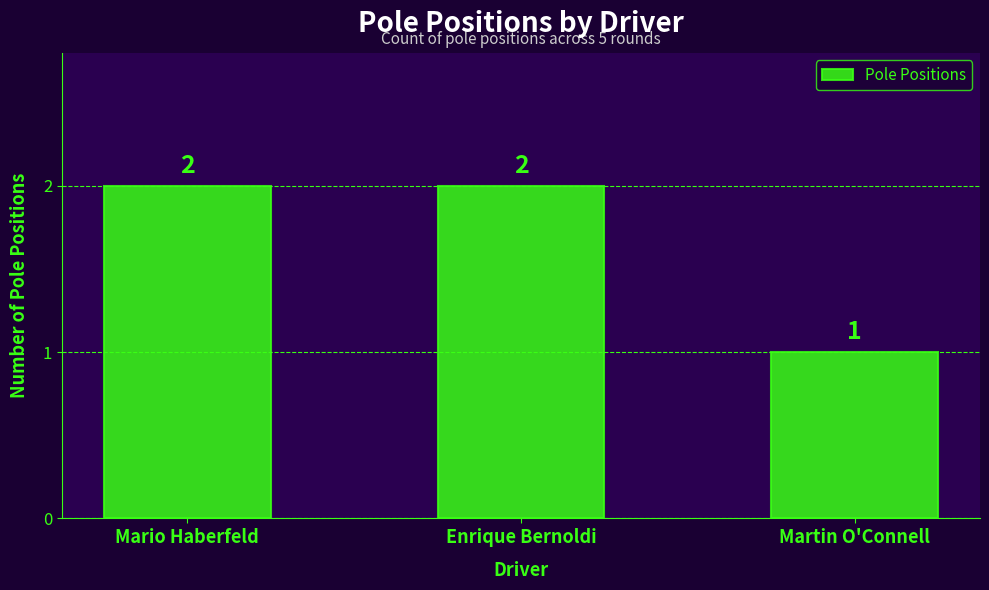

What is the label of the 2nd bar from the left?

Enrique Bernoldi